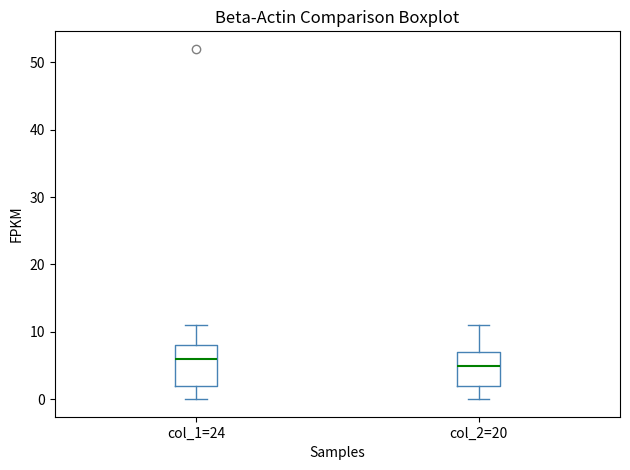

Which box is the tallest, from its lower edge to its upper edge?

col_1=24